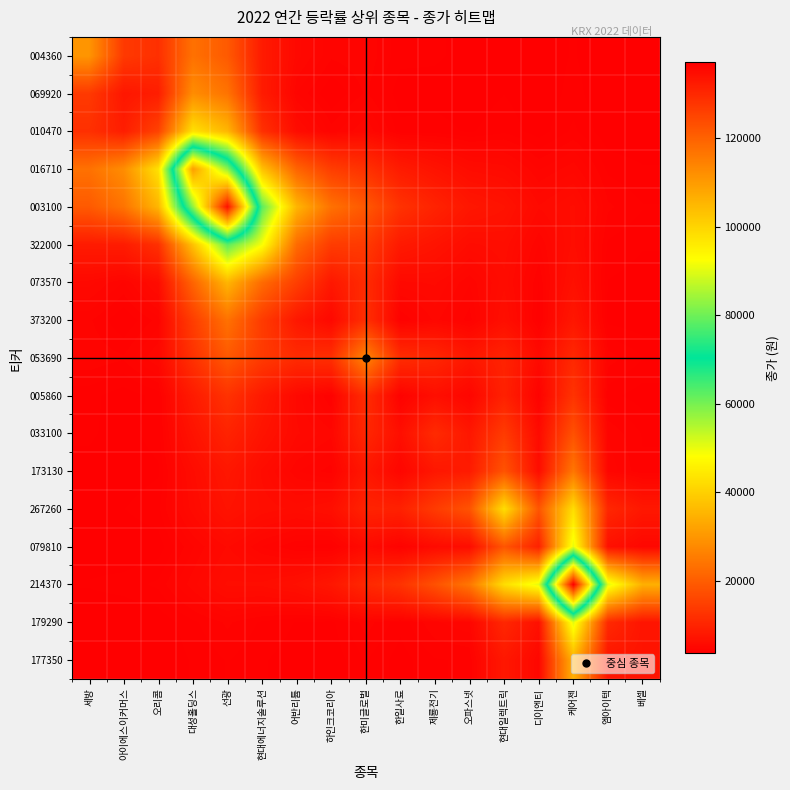

Count the number of categories in the chart.

17